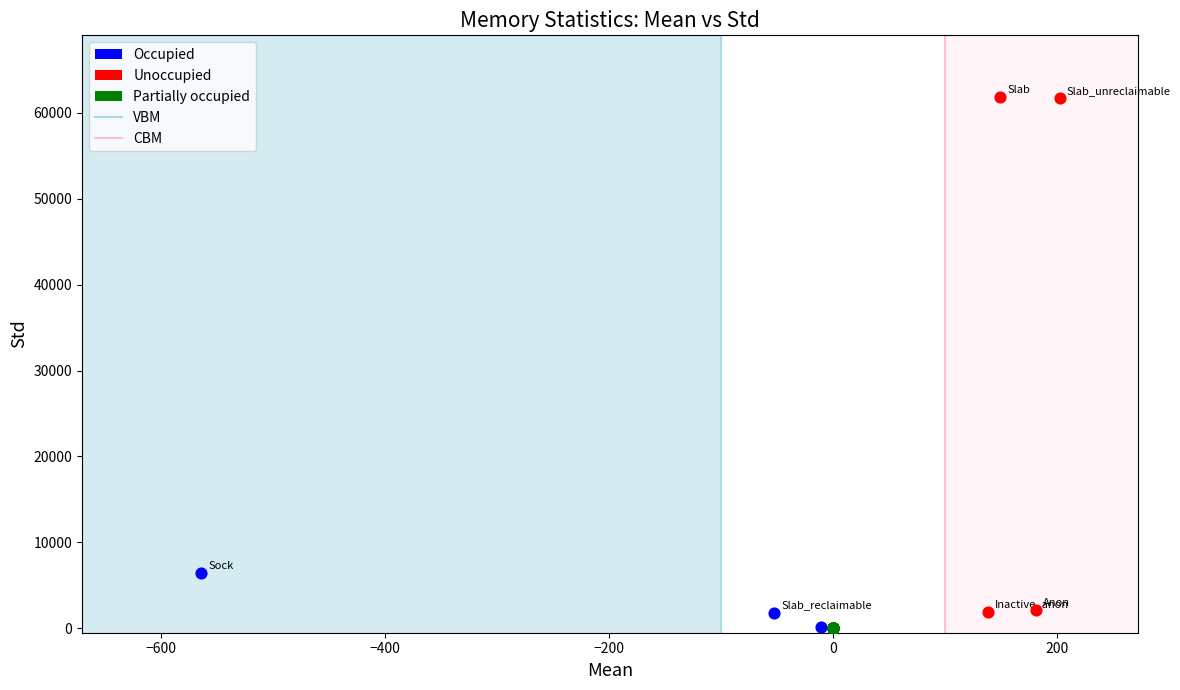

Which series reaches the maximum Y coordinate?

Unoccupied